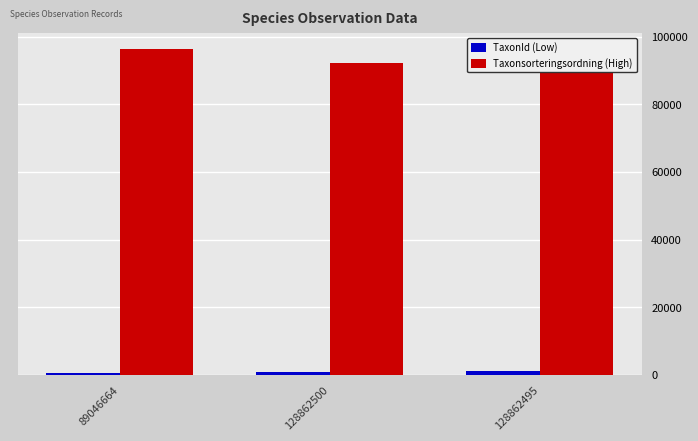

At how many categories does at least one series exceed 26559?

3